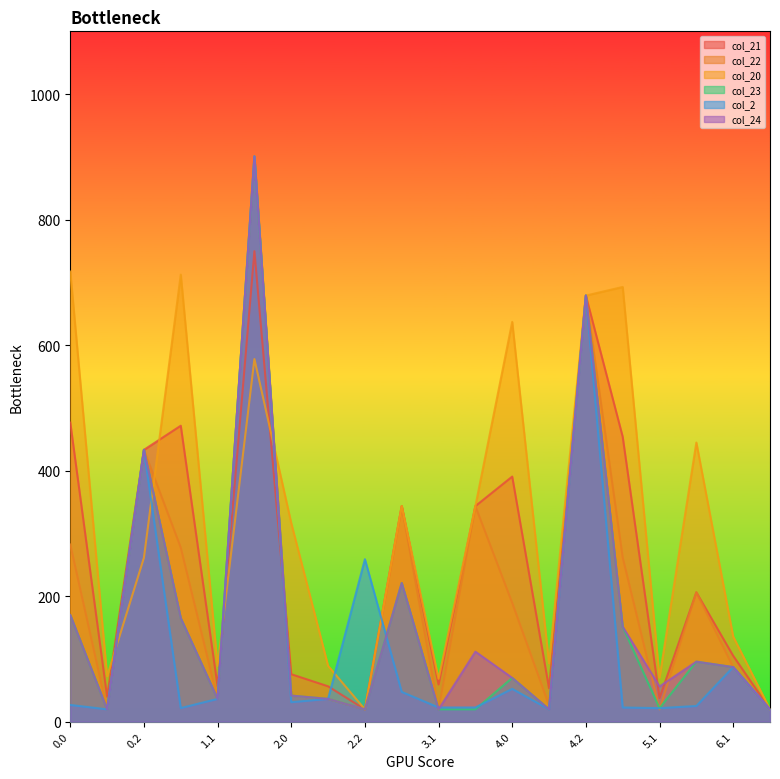

What is the greatest value displayed?

900.7